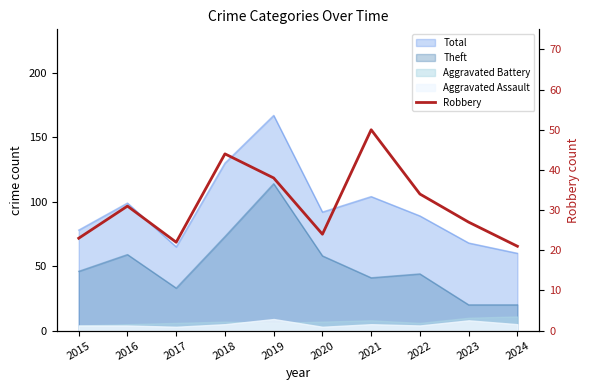

What is the sum of the values at 2024 and 2016?

52